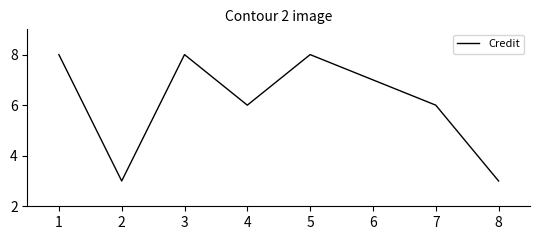

How many values are below 7?

4